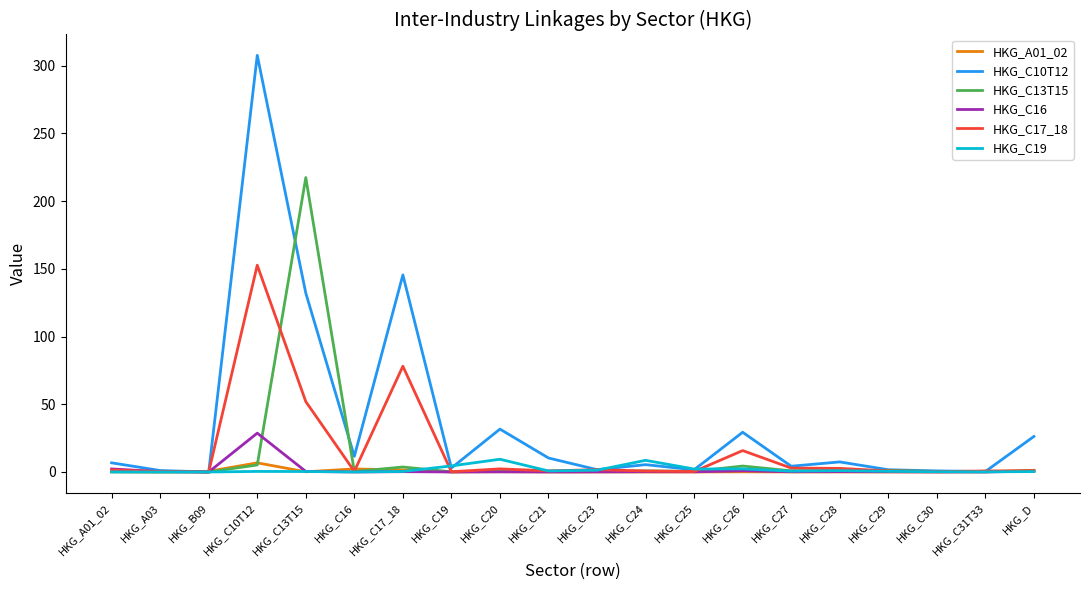

Which series has the widest spread of values?

HKG_C10T12